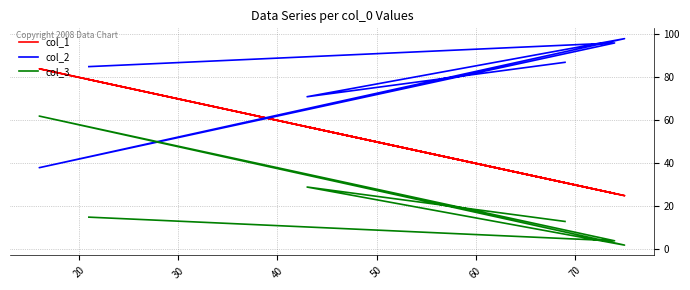

True or false: col_3 has a value of 1 at 30.

False